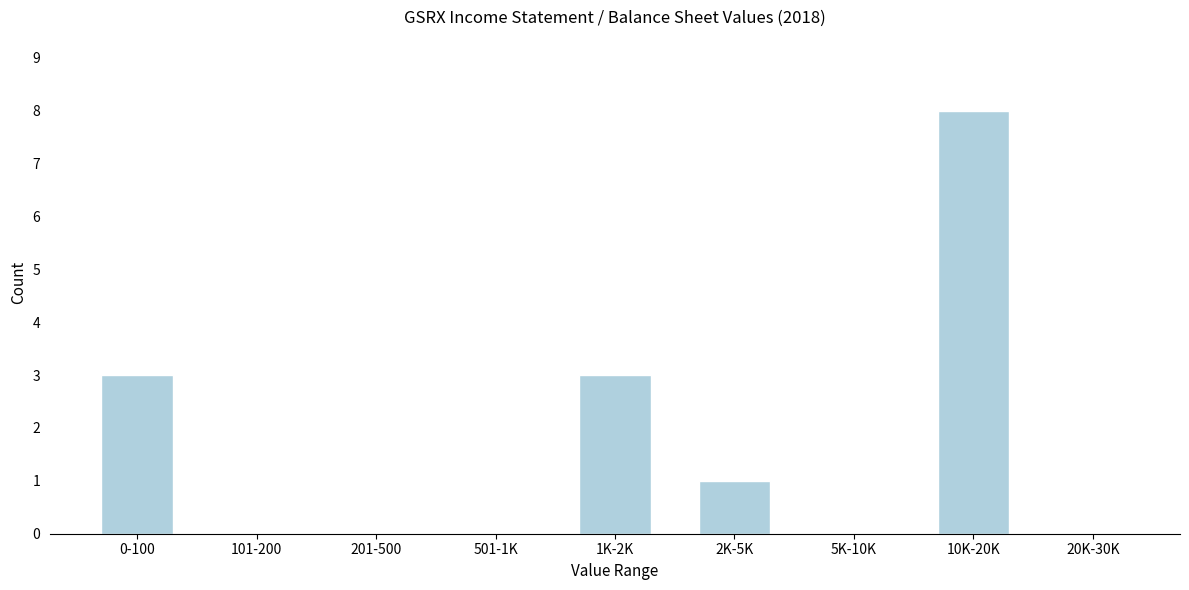

Reading left to right, transcribe all the data shown in this chart.

0-100=3	101-200=0	201-500=0	501-1K=0	1K-2K=3	2K-5K=1	5K-10K=0	10K-20K=8	20K-30K=0